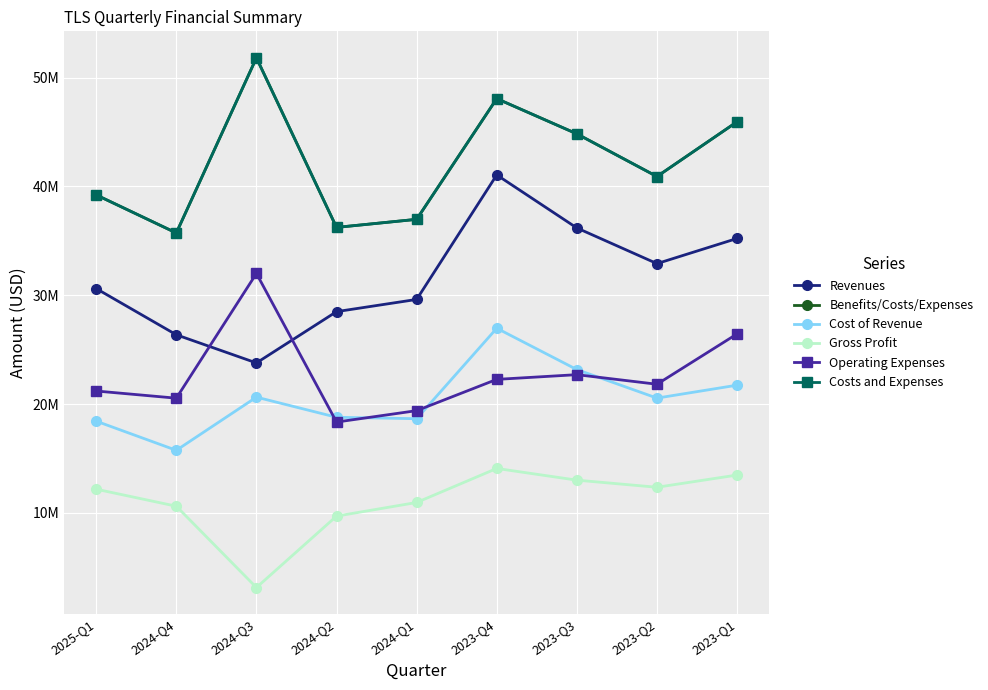

How many data points in Operating Expenses are above 21826000?

4